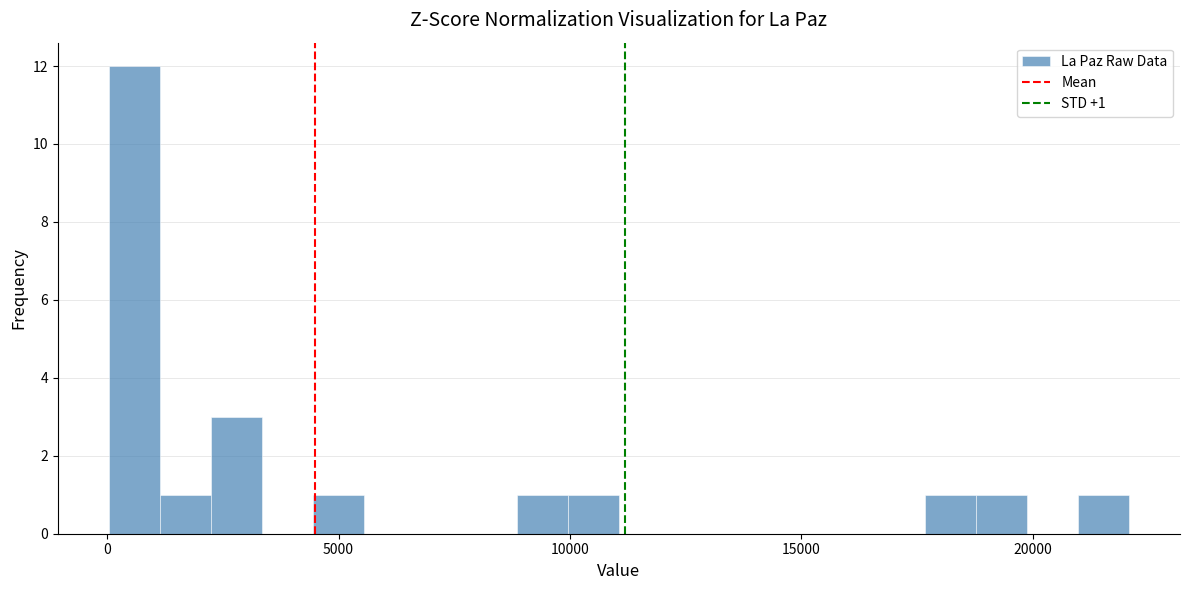

Read against the x-axis, roughly where is the centre of the tallest bar?

500